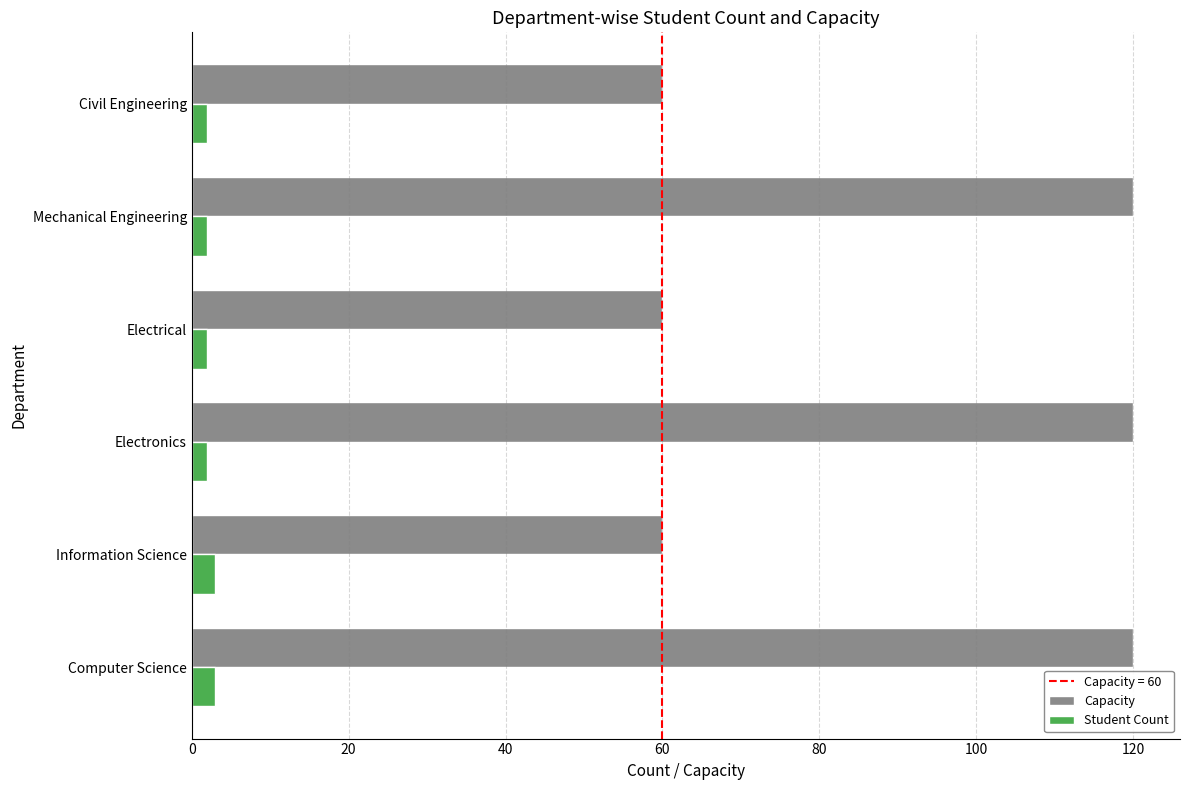

What value does the Student Count series have at Information Science?

3